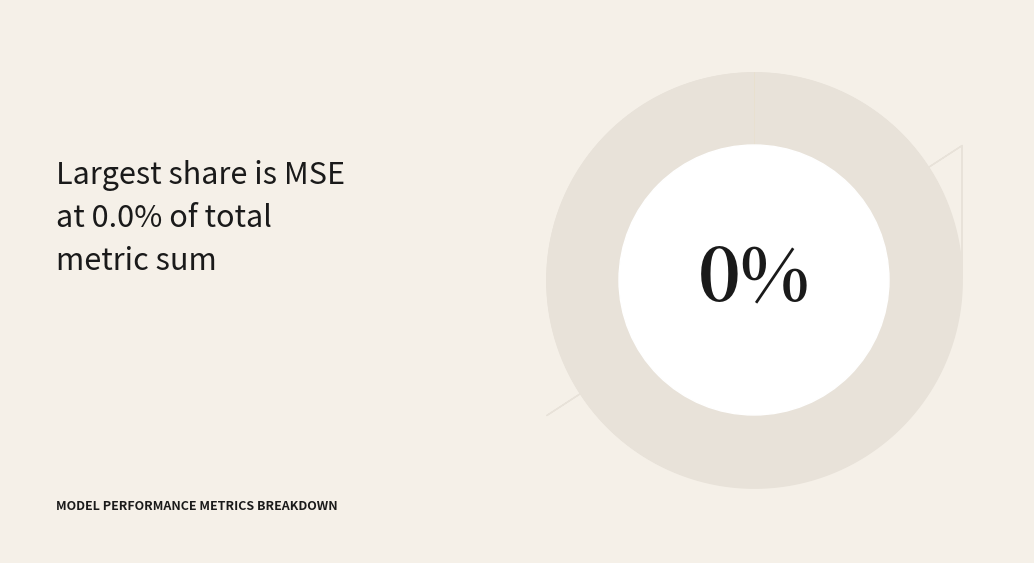

Which category has the smallest portion of the pie?

MSE